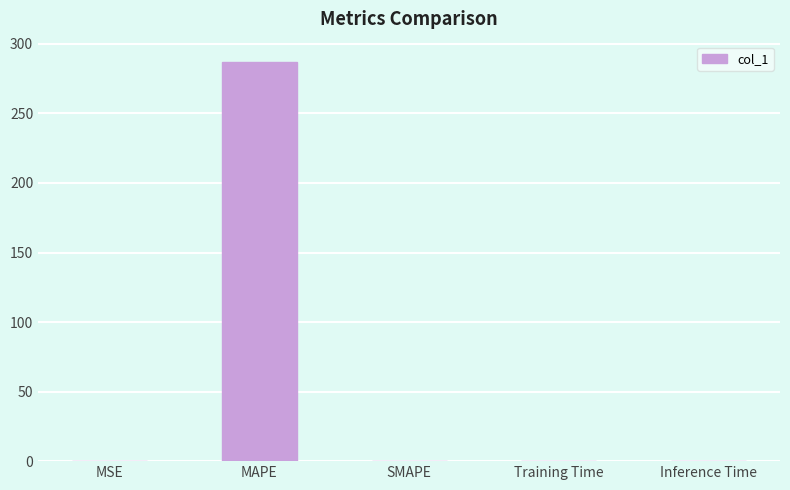

Is it true that the value at MSE is 0.0?

True